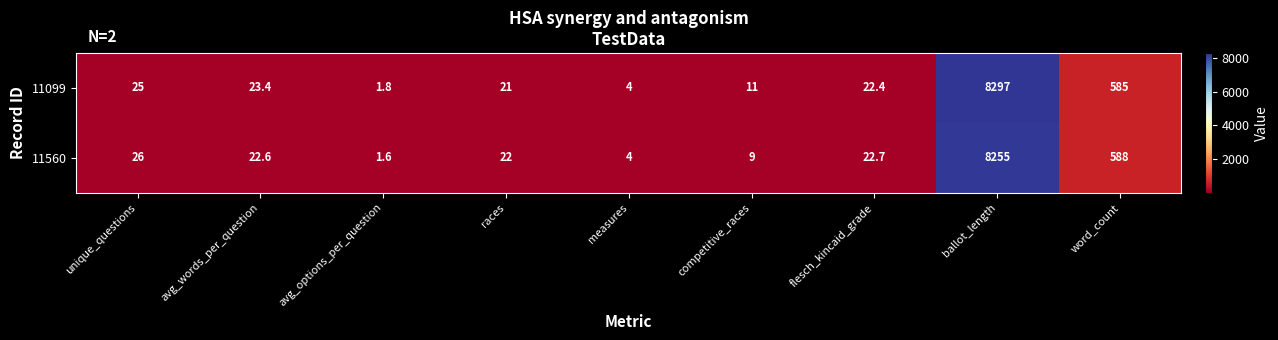

Rank the series by their average value, from highest to lowest.

11099, 11560